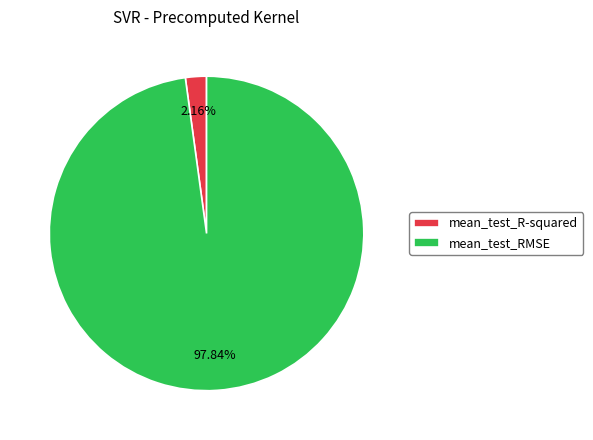

To the nearest percent, what is the combined percentage of mean_test_RMSE and mean_test_R-squared?

100%